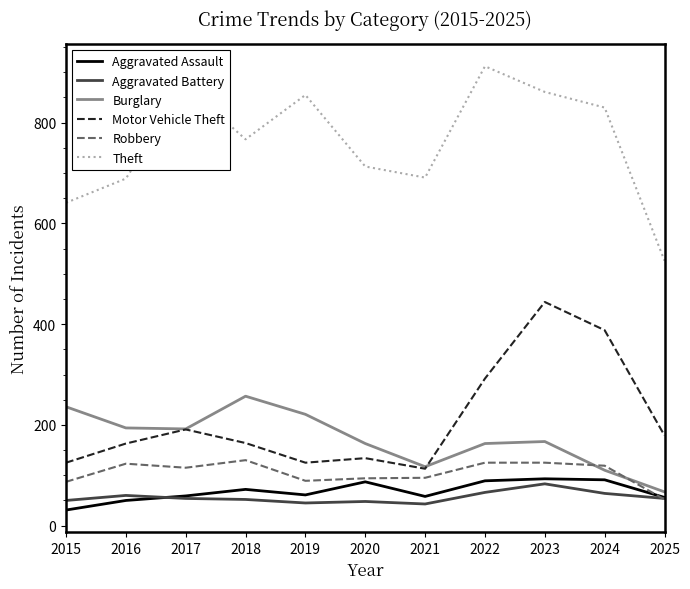

Is it true that Robbery equals 52 at 2025?

True